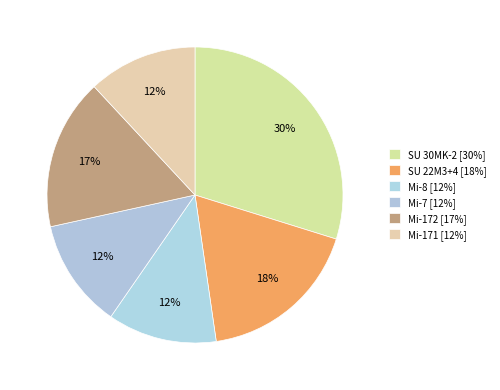

How many slices are in this pie chart?

6